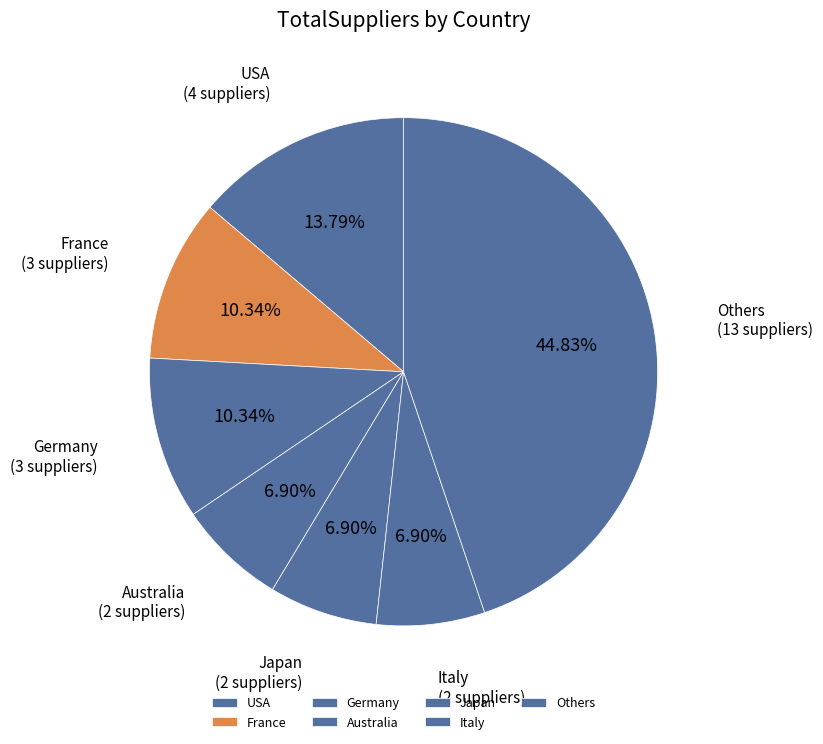

What is the largest slice in the pie chart?

Others